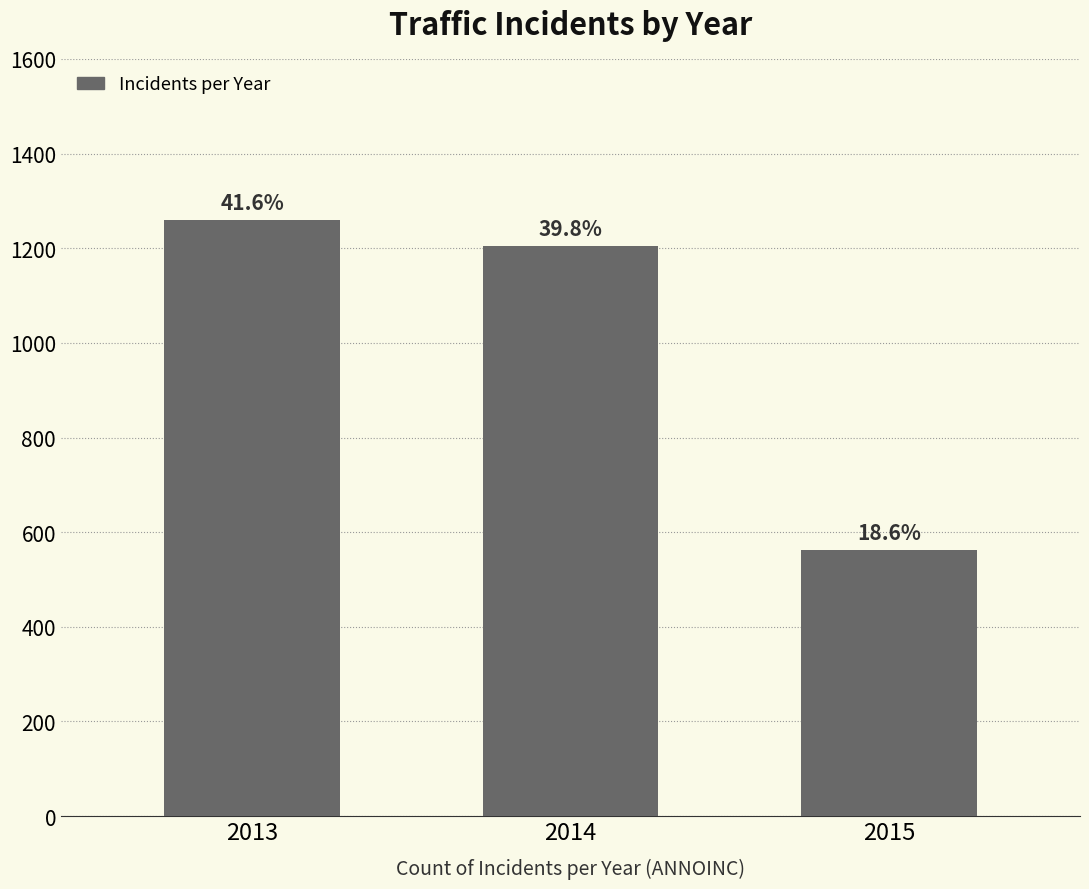

The chart shows a value of 879 at 2015. True or false?

False